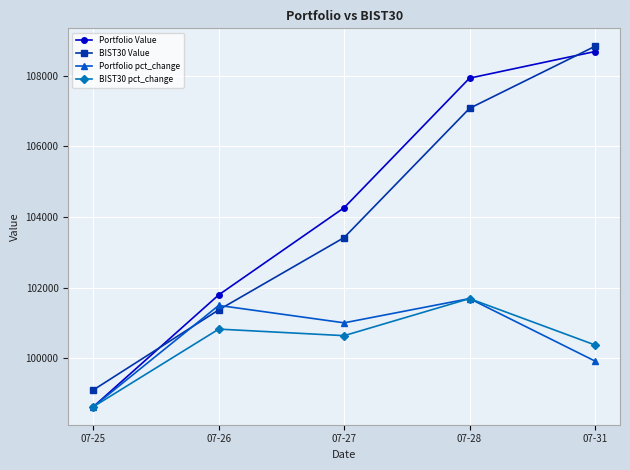

How many lines are shown in the chart?

4